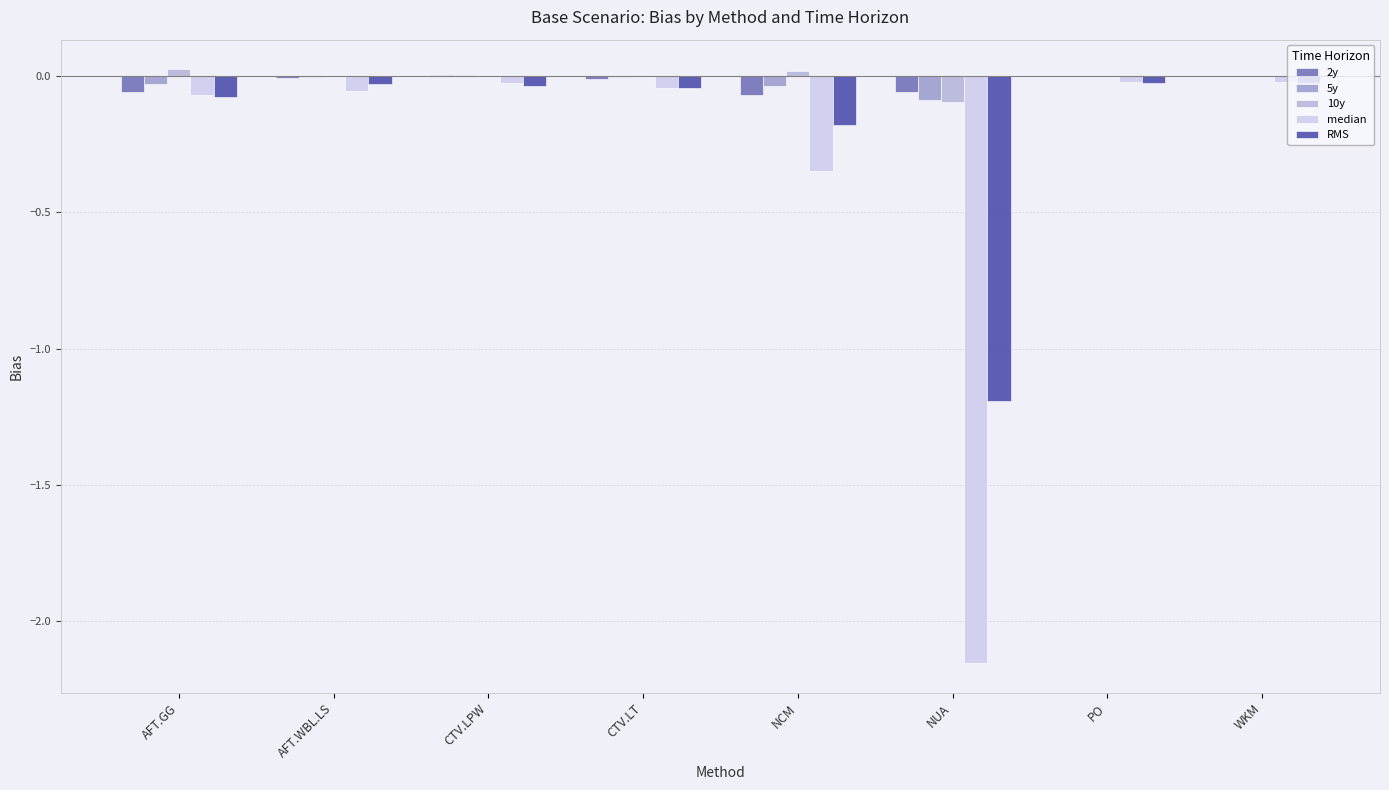

Are the bars horizontal?

No